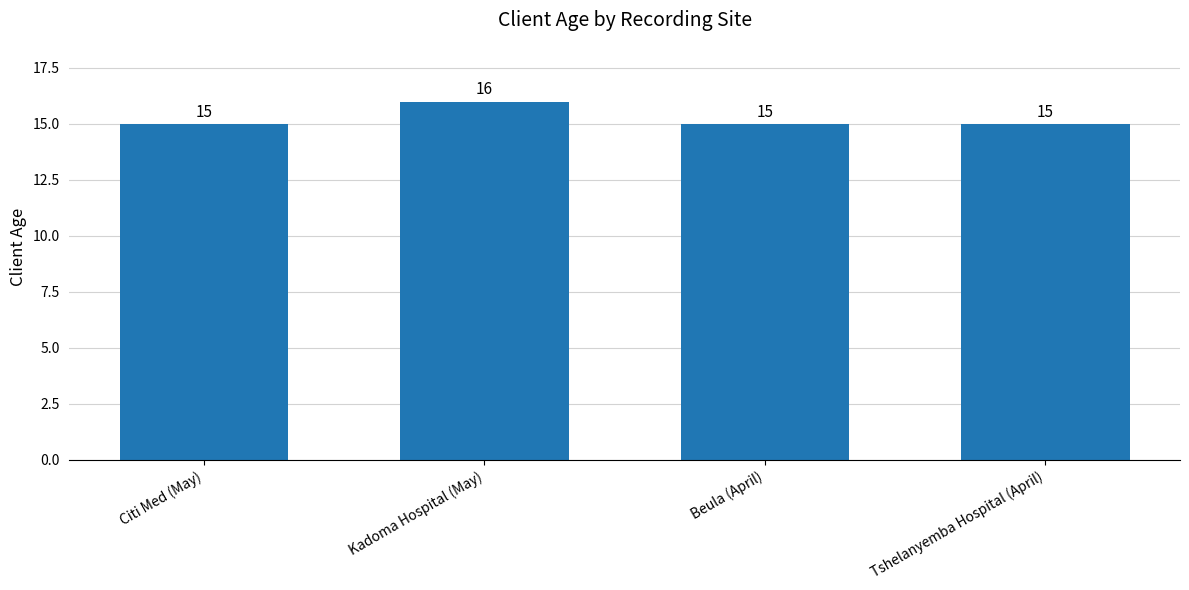

The value at Tshelanyemba Hospital (April) is 20. True or false?

False